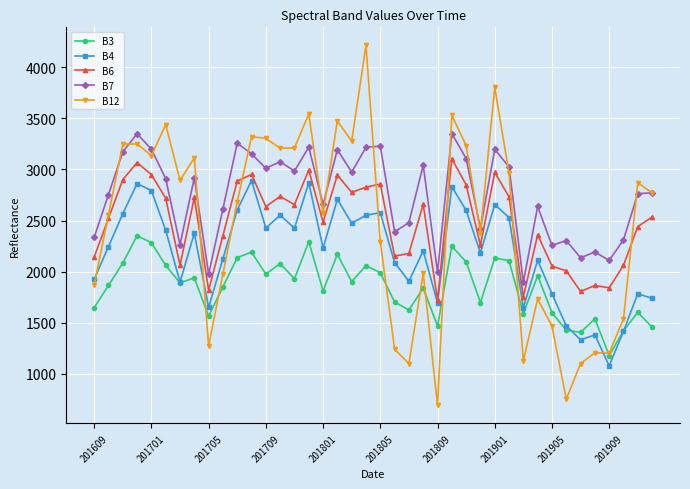

How many values in the B4 series are below 2245?

20